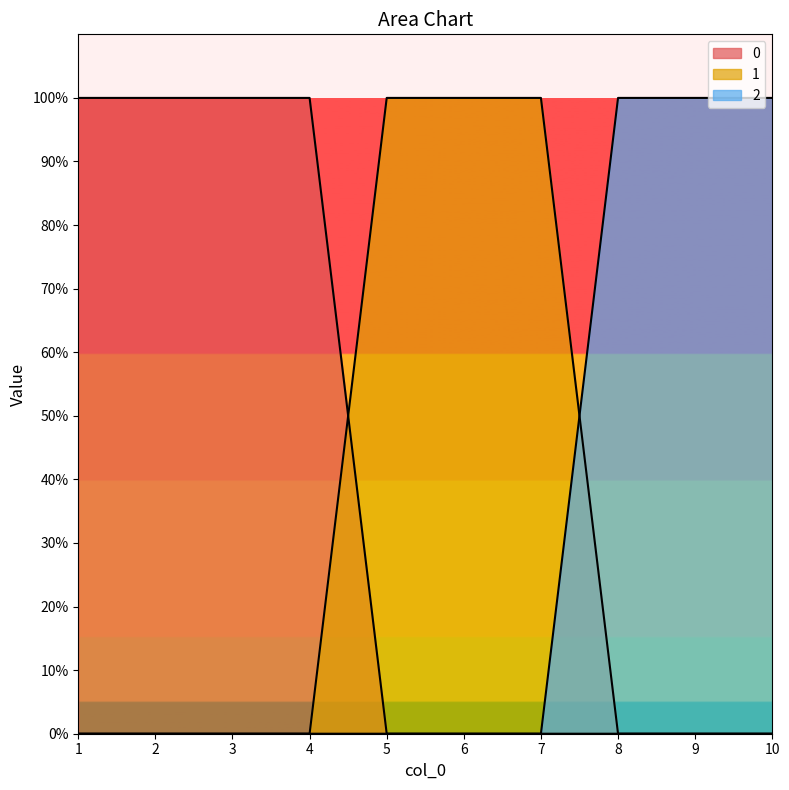

What is the spread (max minus min) of values at 1?

1